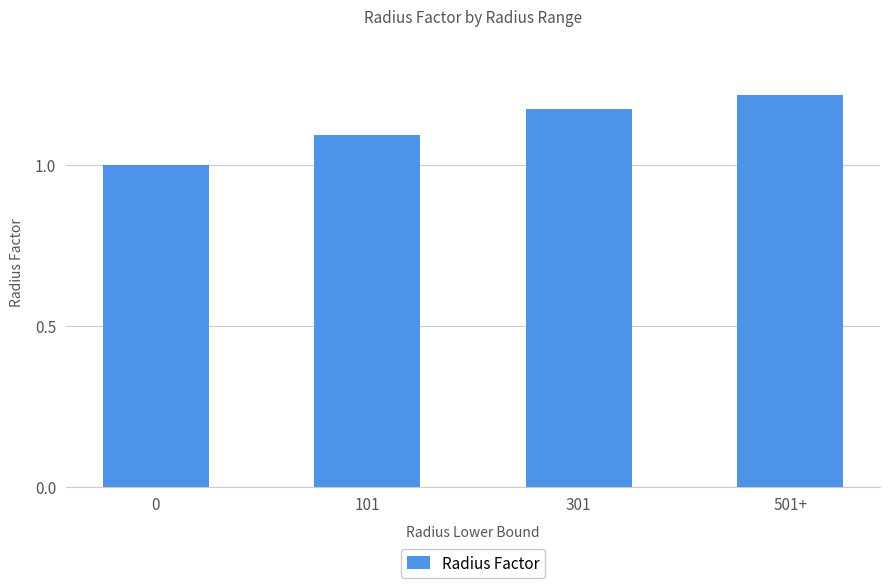

Read the value at 101.

1.1